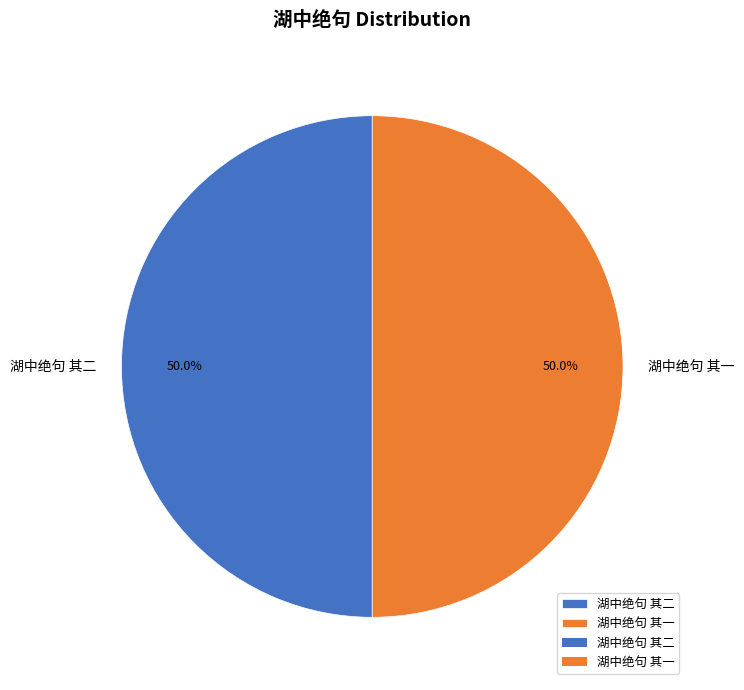

Is the sum of 湖中绝句 其一 and 湖中绝句 其二 greater than half?

Yes